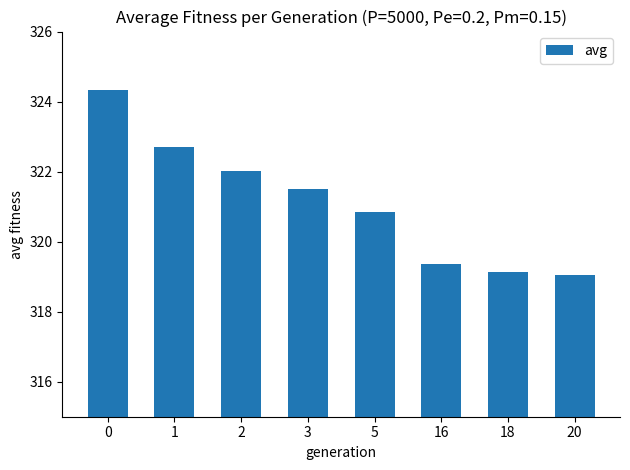

Count the number of data series in this chart.

1